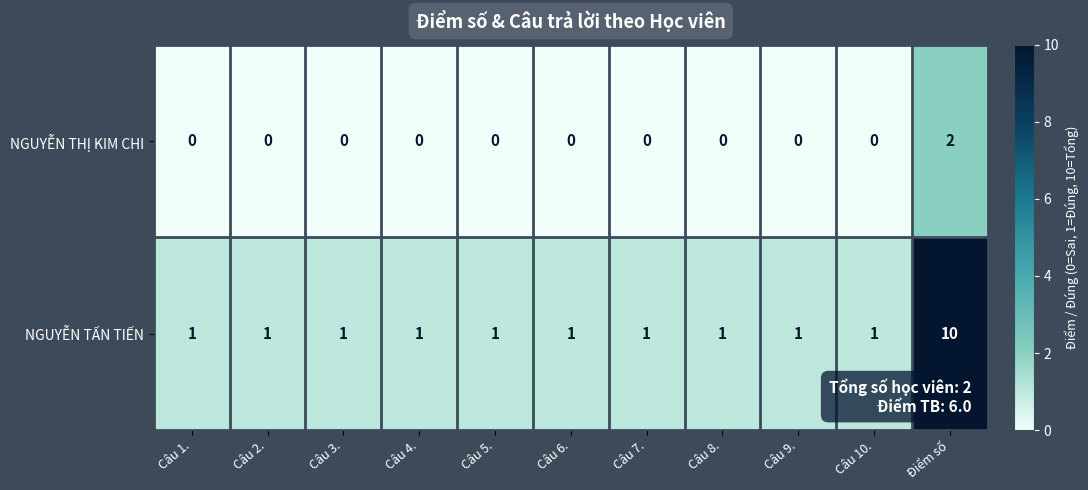

How many values in the NGUYỄN TẤN TIẾN series exceed 1?

1